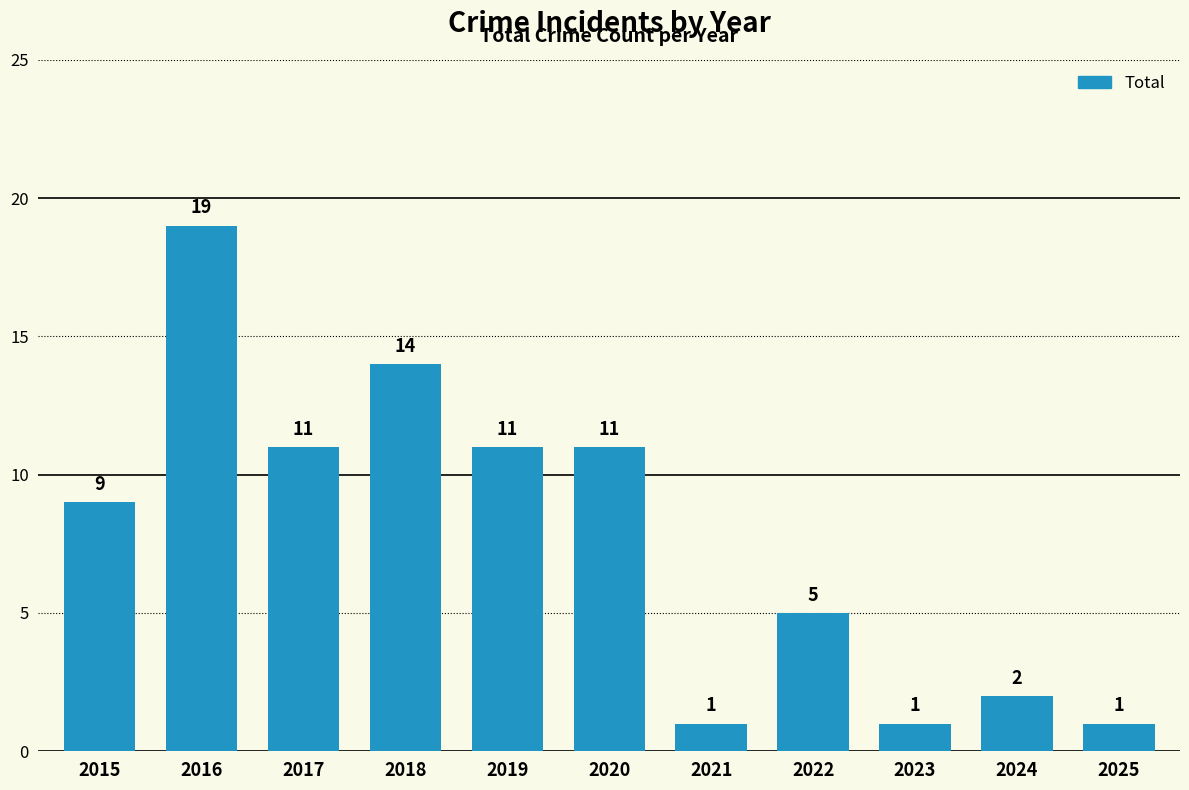

Reading right to left, transcribe all the data shown in this chart.

2025=1	2024=2	2023=1	2022=5	2021=1	2020=11	2019=11	2018=14	2017=11	2016=19	2015=9